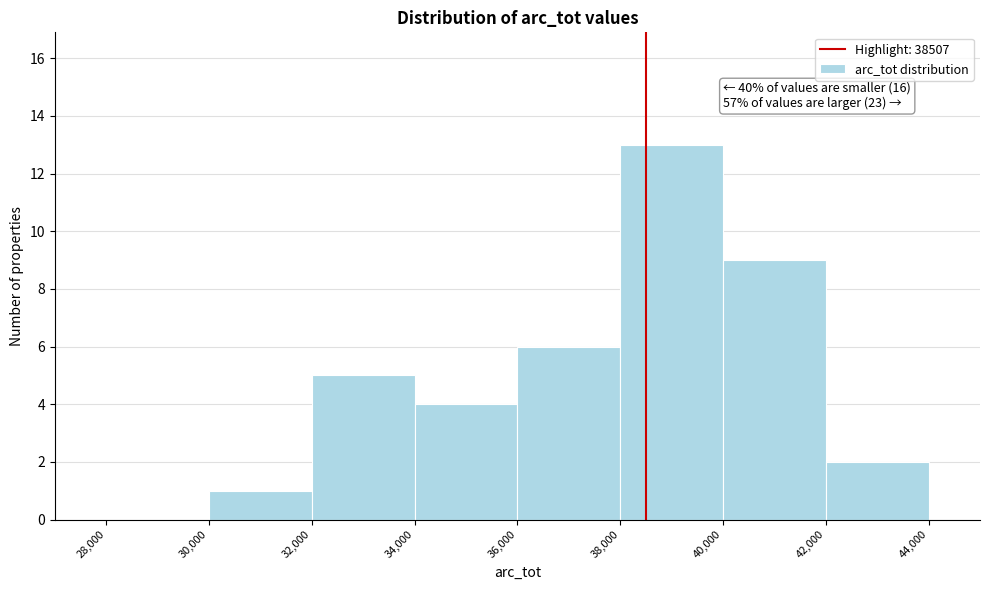

Over which range of the x-axis is the bar tallest?

38,000 to 40,000